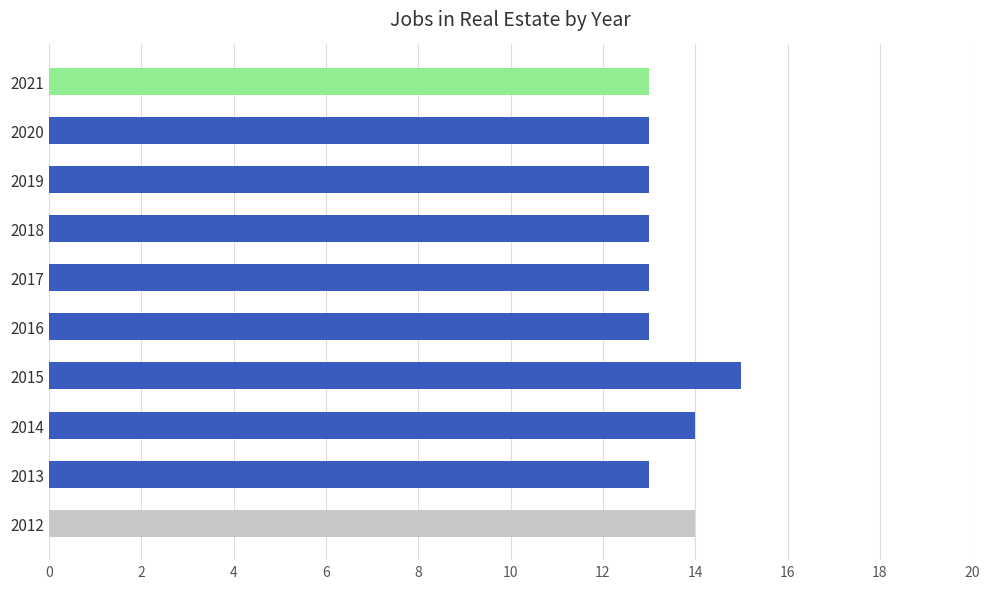

What is the greatest value displayed?

15